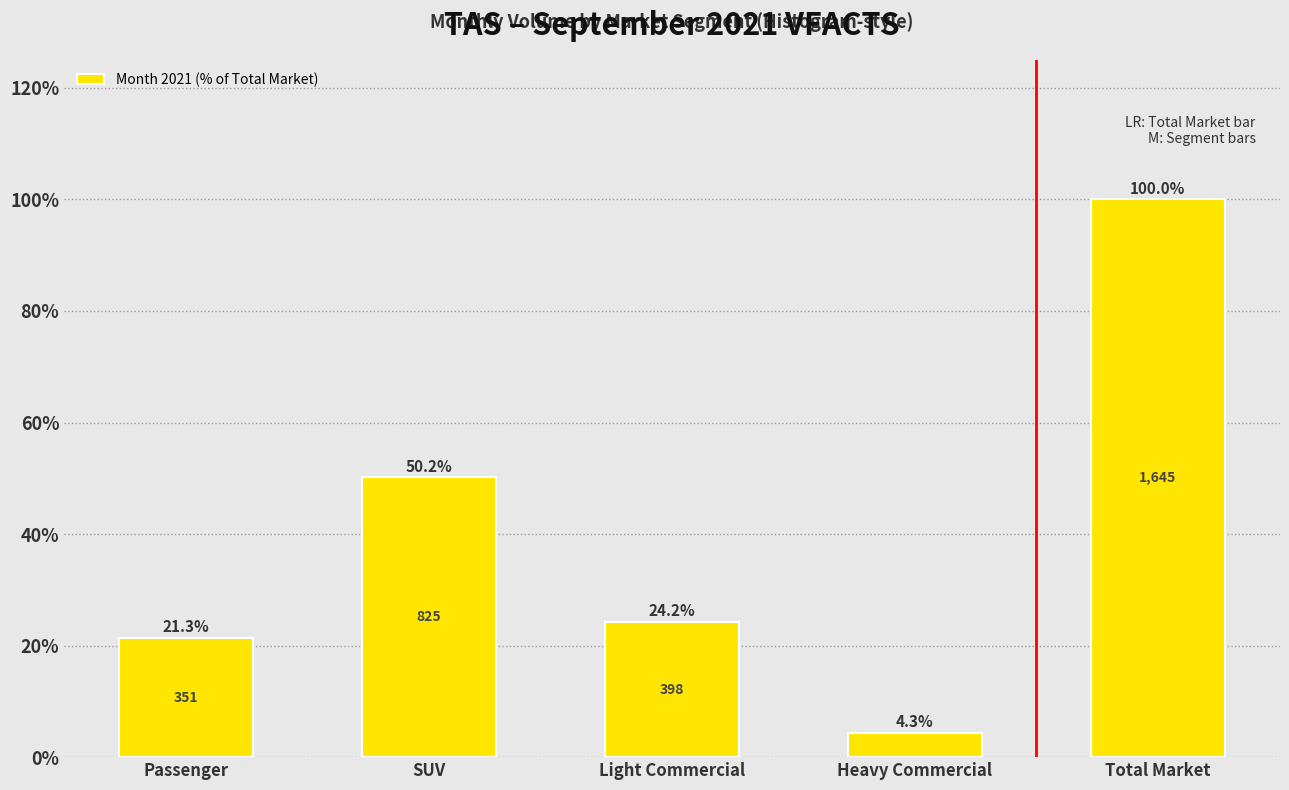

Reading left to right, extract all data points from this chart.

21.3	50.2	24.2	4.3	100.0